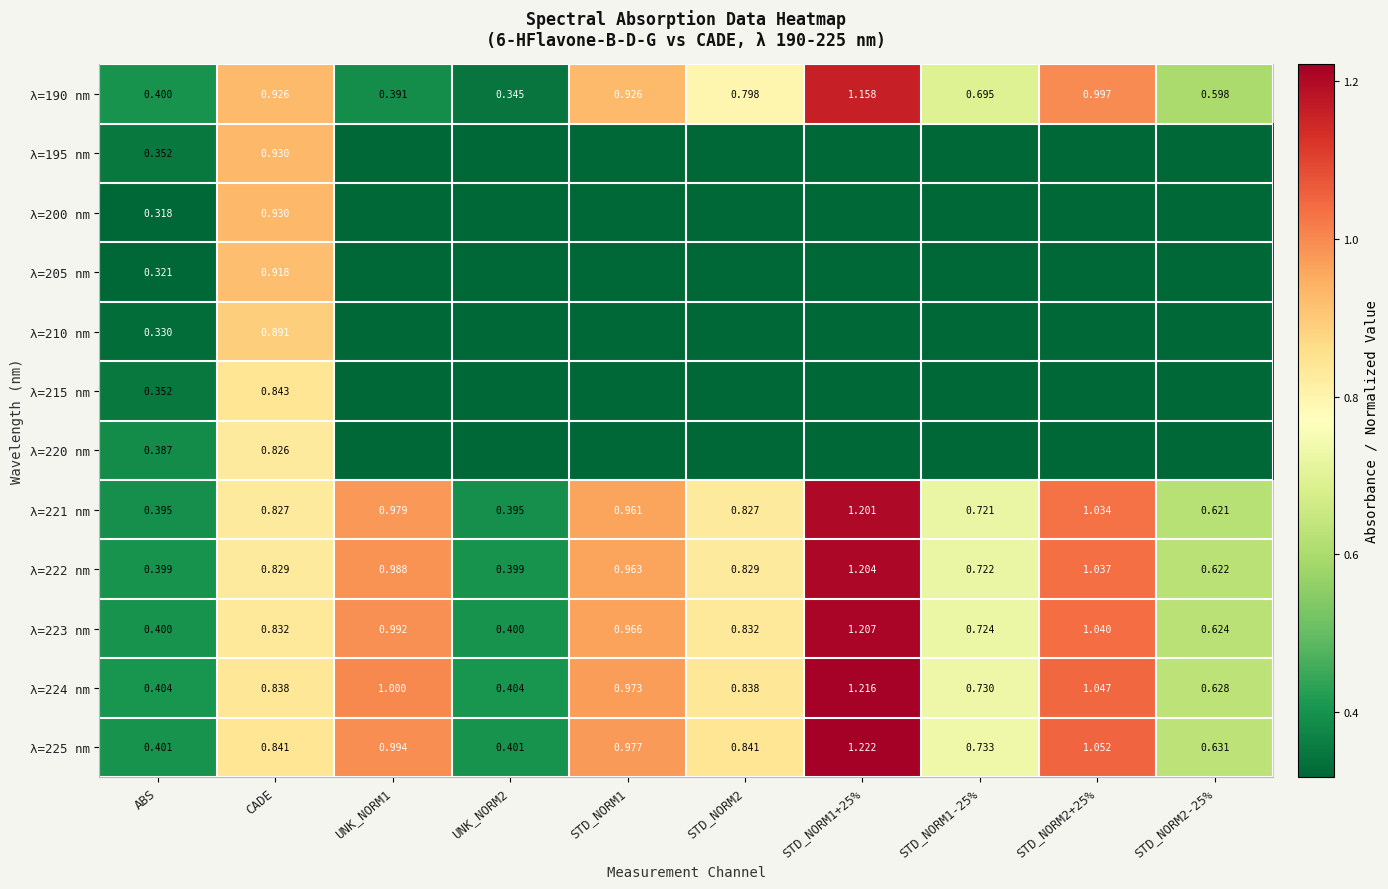

Is the value of λ=221 nm at UNK_NORM1 greater than the value of λ=223 nm at STD_NORM1?

Yes